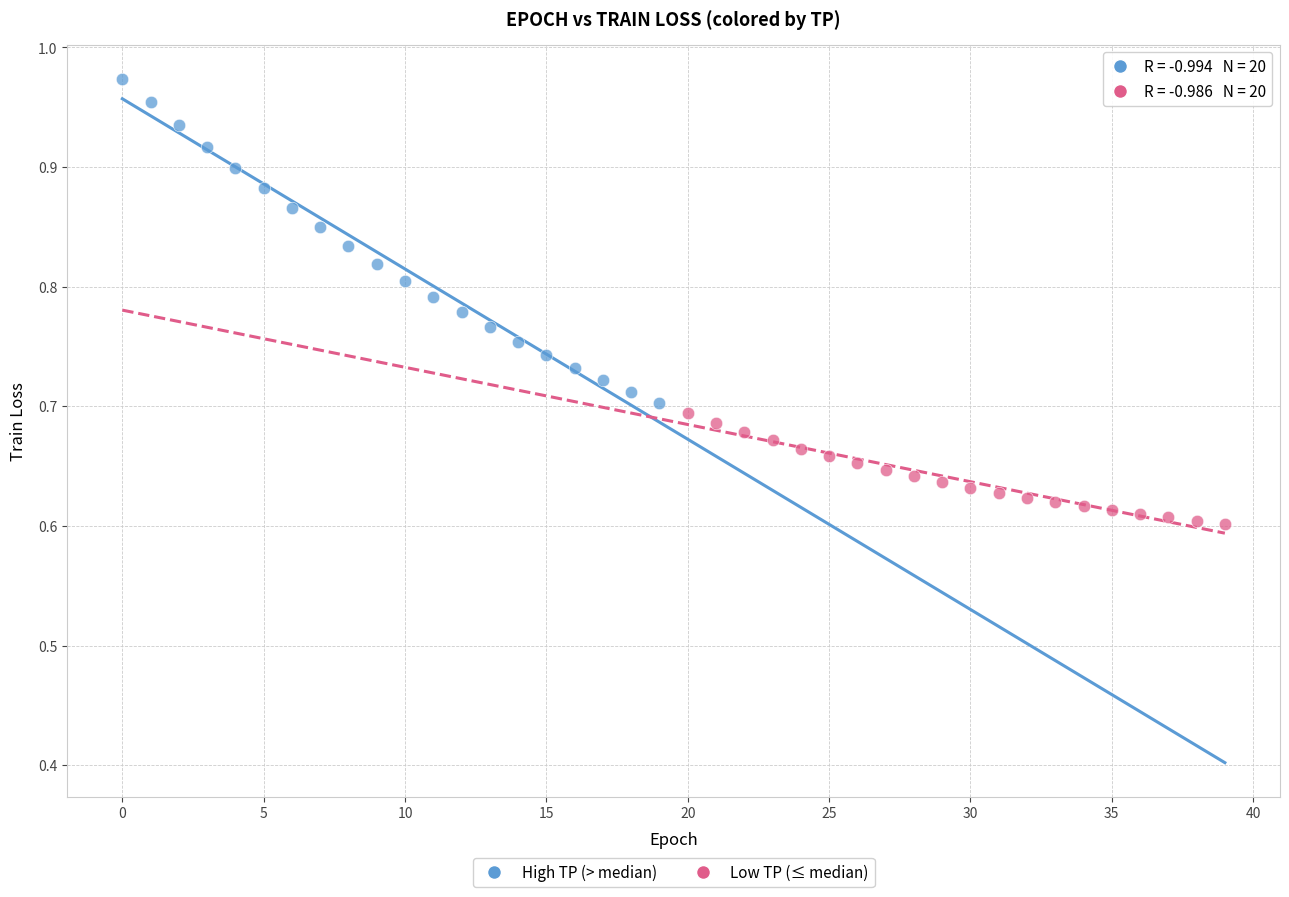

Which series contains the highest Y value?

High TP (> median)